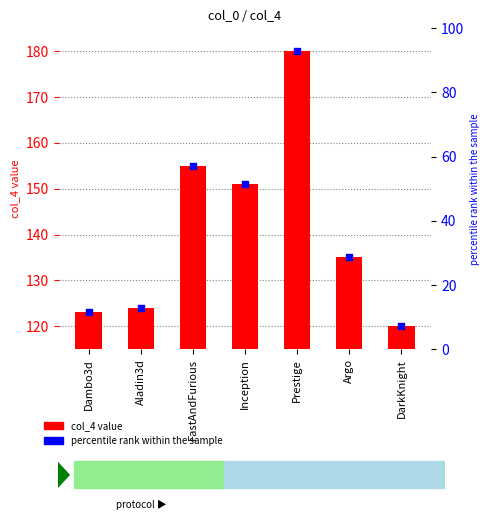

Is the value of col_4 value at FastAndFurious greater than the value of percentile rank within the sample at DarkKnight?

Yes